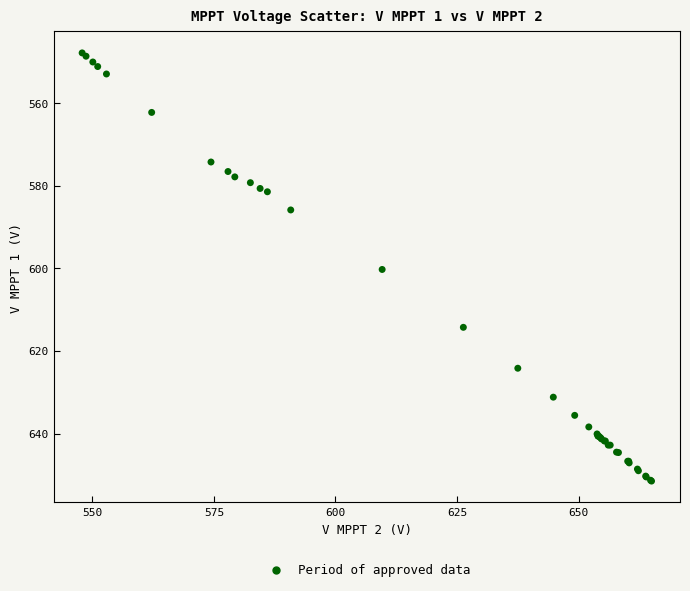

What Y value in the scatter plot is closest to 599?

600.3